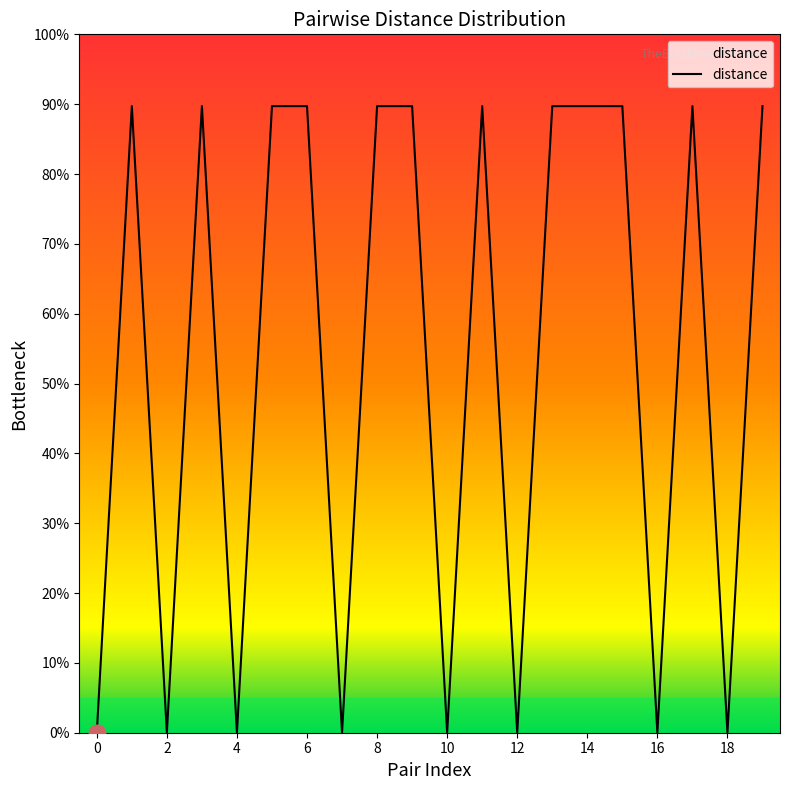

What is the difference between the maximum and minimum values?

89.7